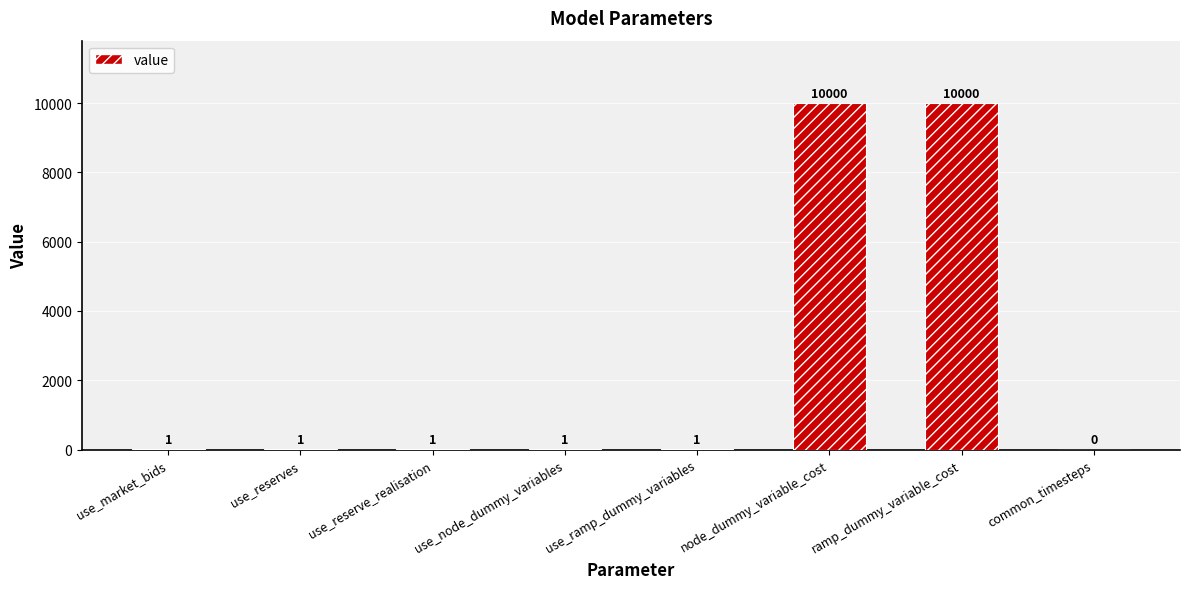

How many values are above zero?

7